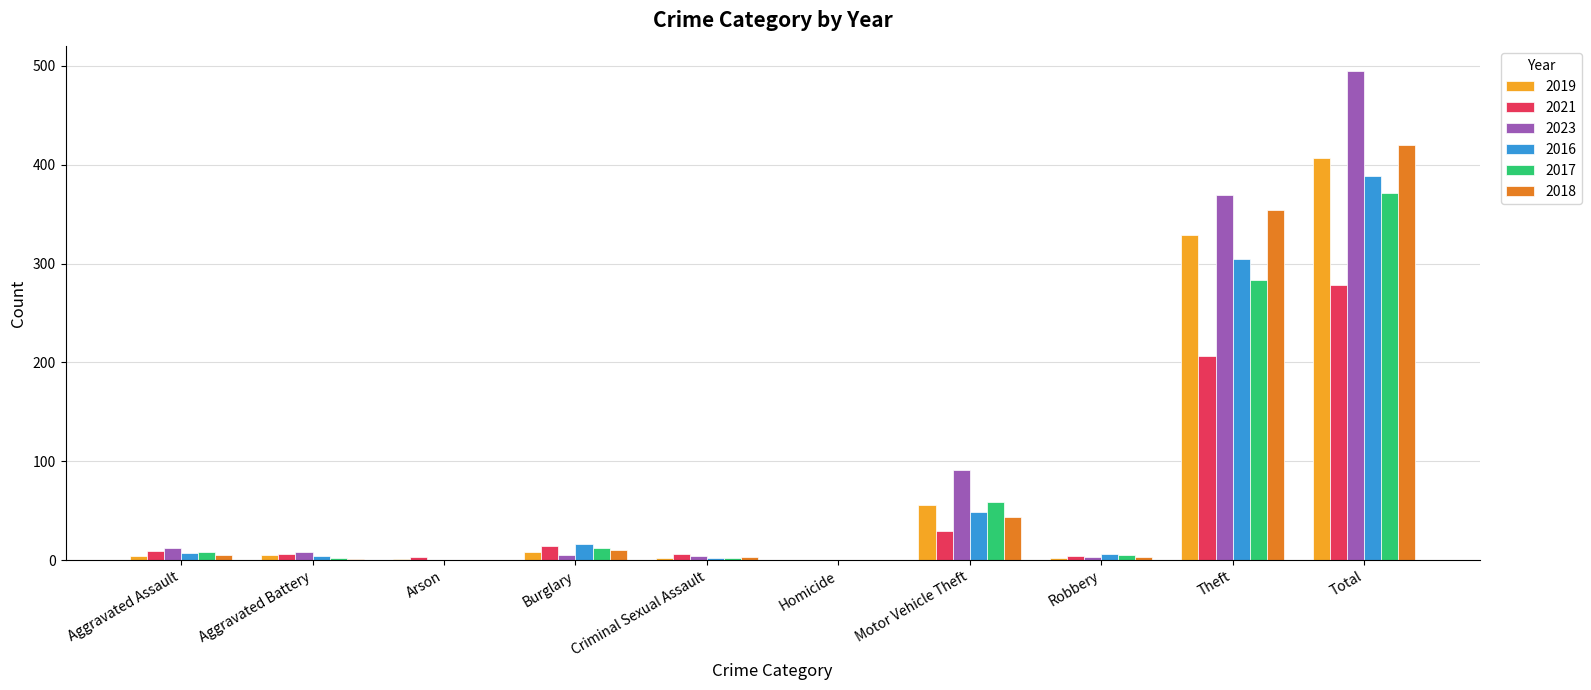

At which category is the sum across all series the highest?

Total